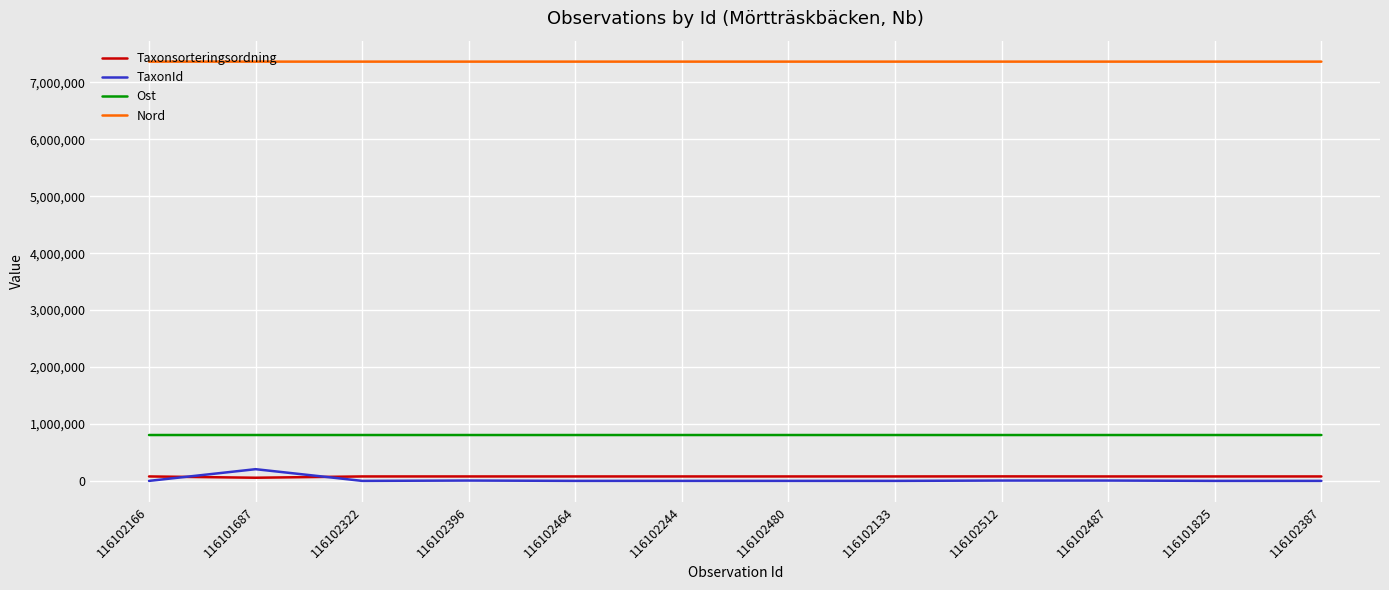

What position from the right is 116102396?

9